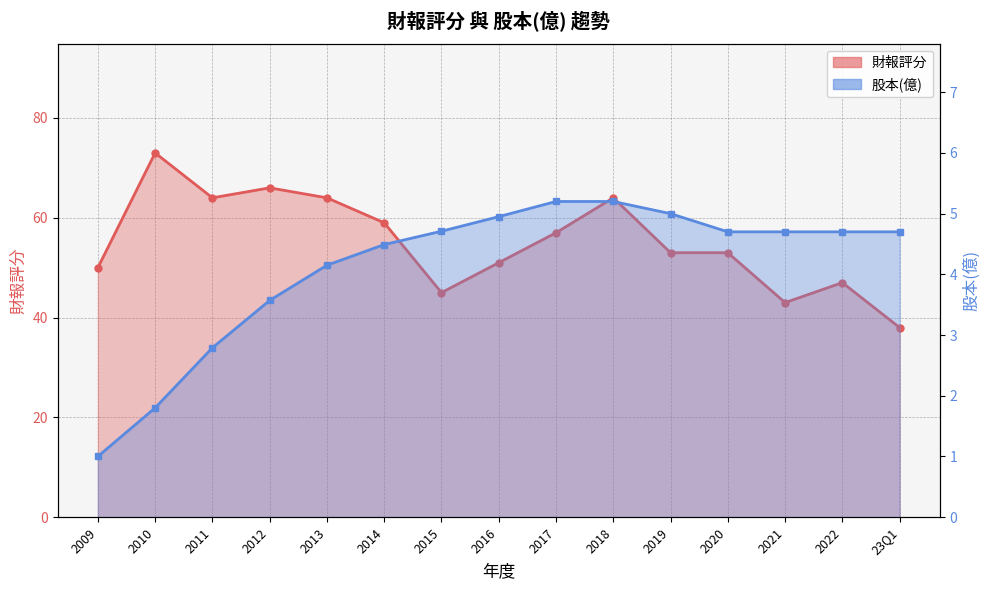

What is the smallest value displayed?

1.0